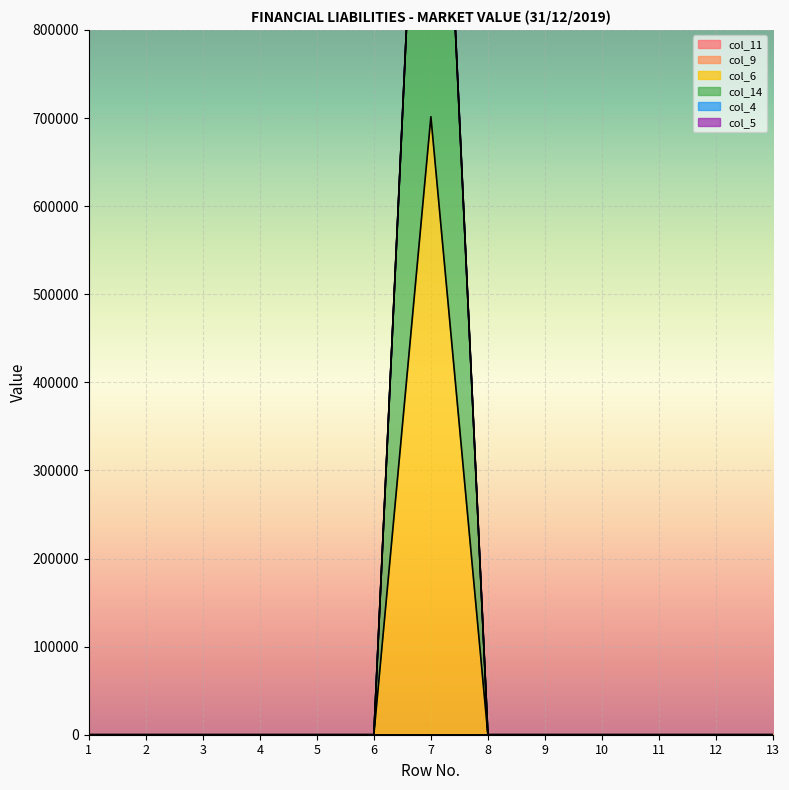

Which has a higher value, 6 or 11?

6